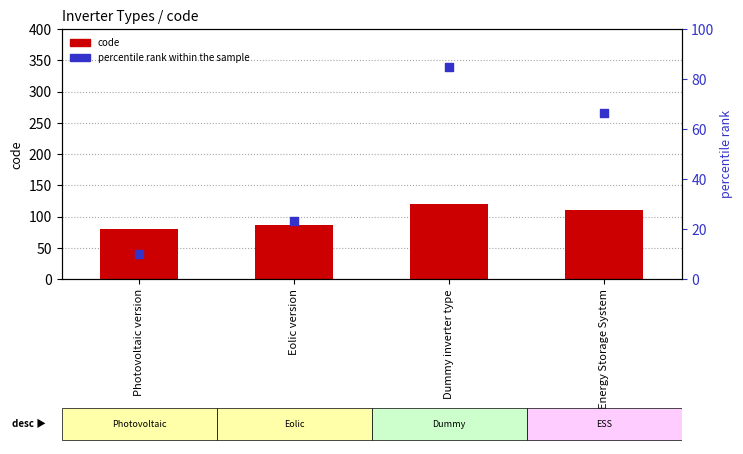

Which series contains the highest Y value?

code